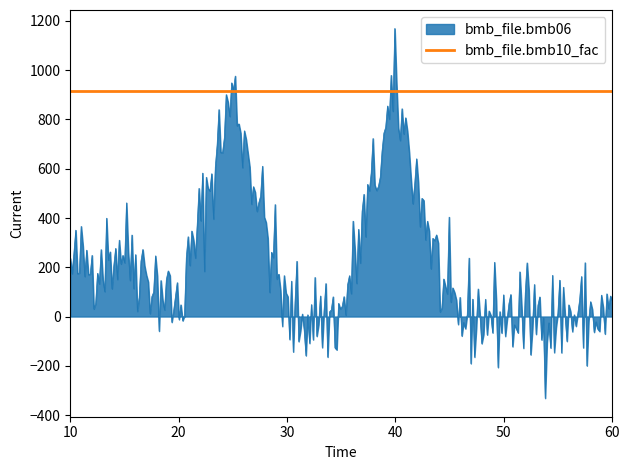

What is the minimum value for bmb_file.bmb10_fac?

917.0